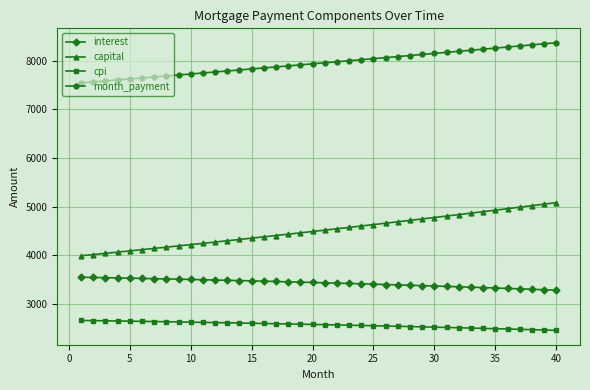

True or false: capital and cpi intersect in this chart.

False